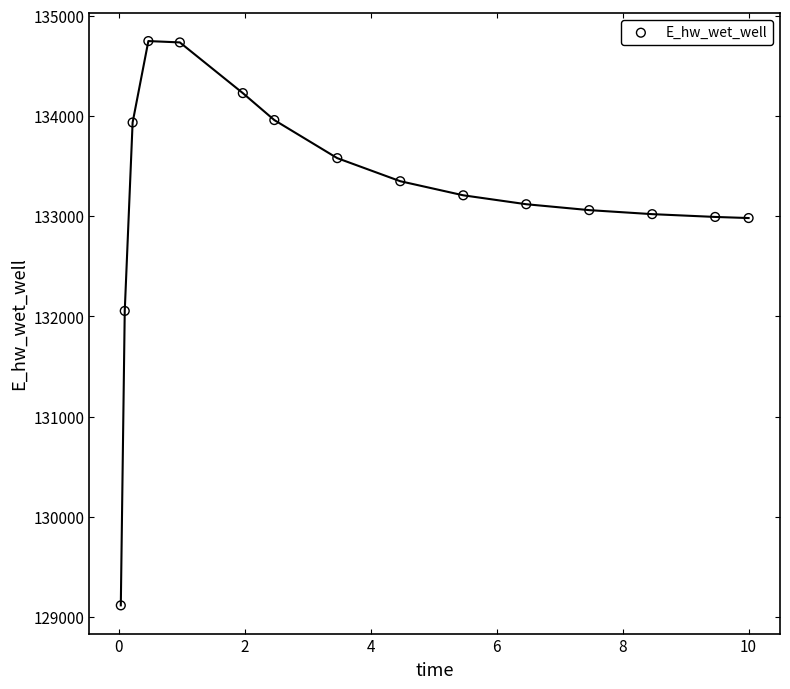

What Y value in the scatter plot is closest to 131932?

132054.7